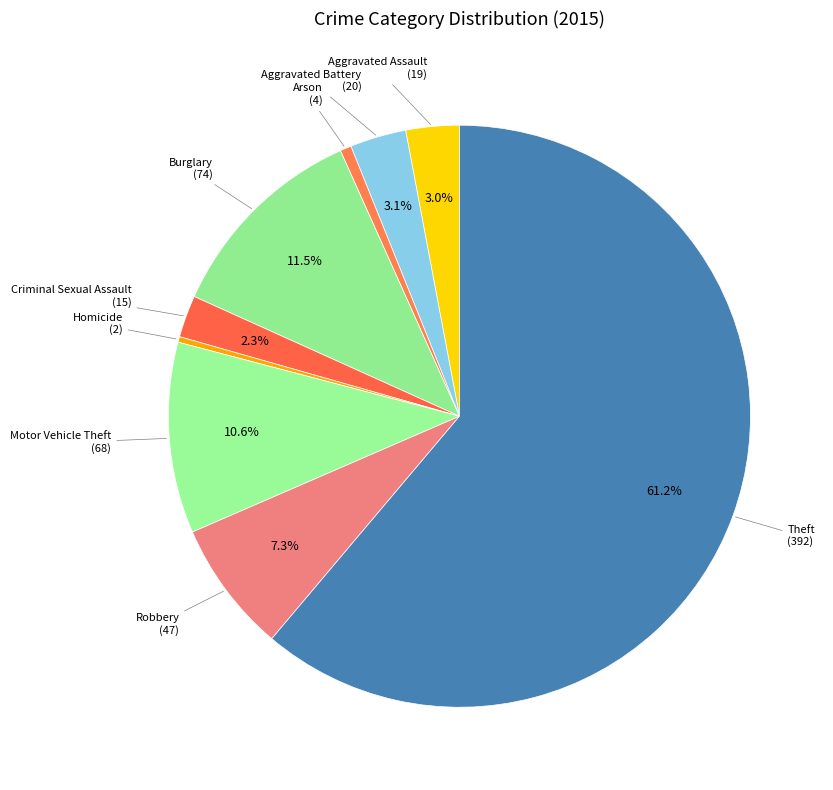

Count the number of slices in the pie.

9